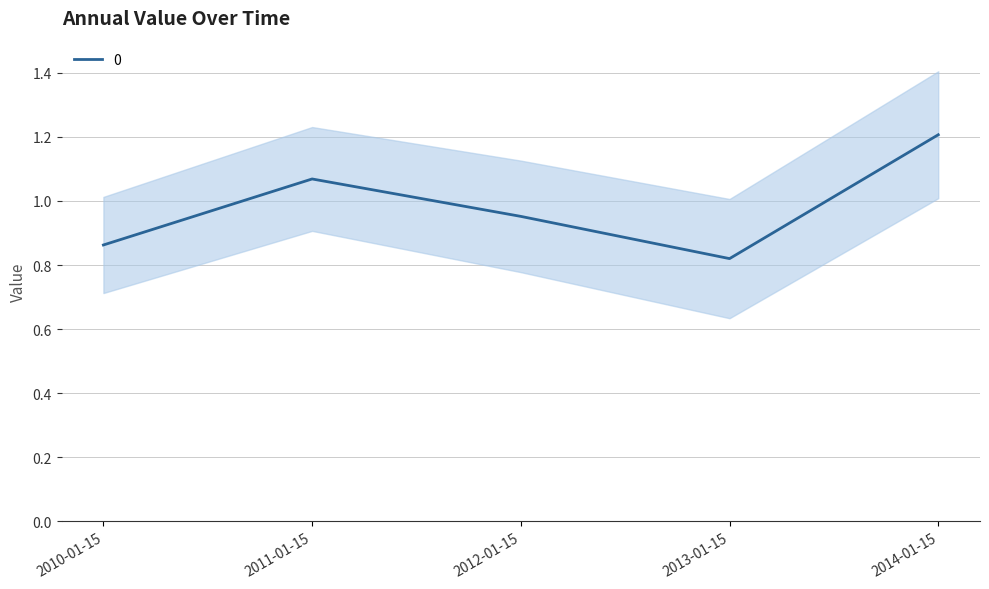

True or false: the data shows 1.3 at 2012-01-15.

False